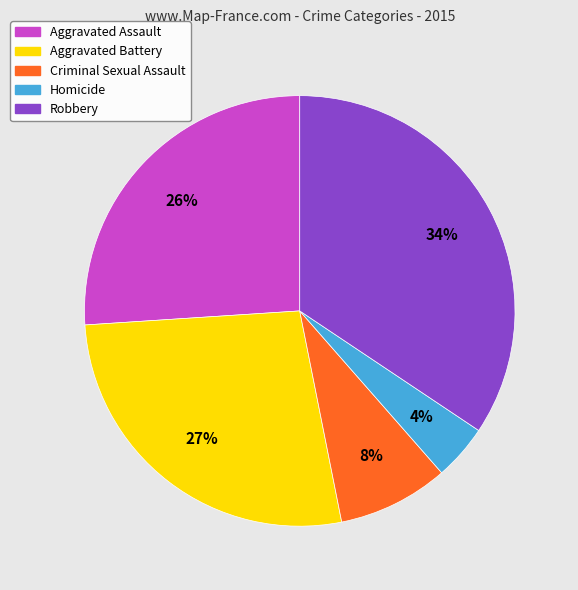

Is the sum of Robbery and Aggravated Battery greater than half?

Yes